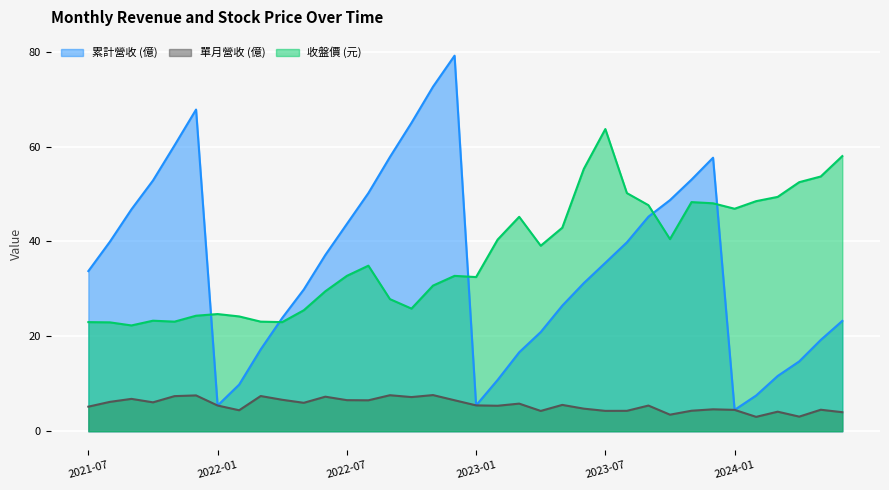

Which has a higher value, 2021-12 or 2021-09?

2021-12